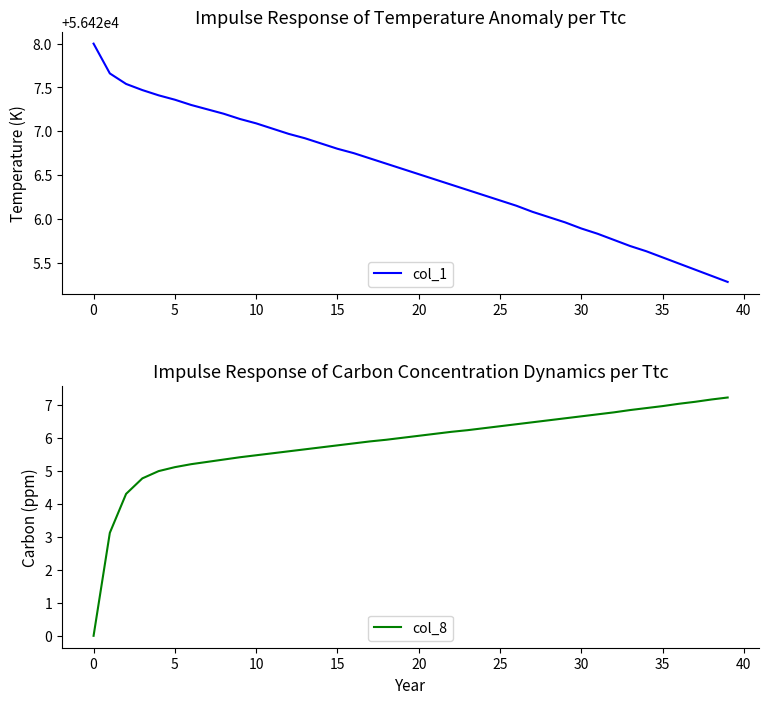

True or false: col_8 and col_1 intersect in this chart.

False